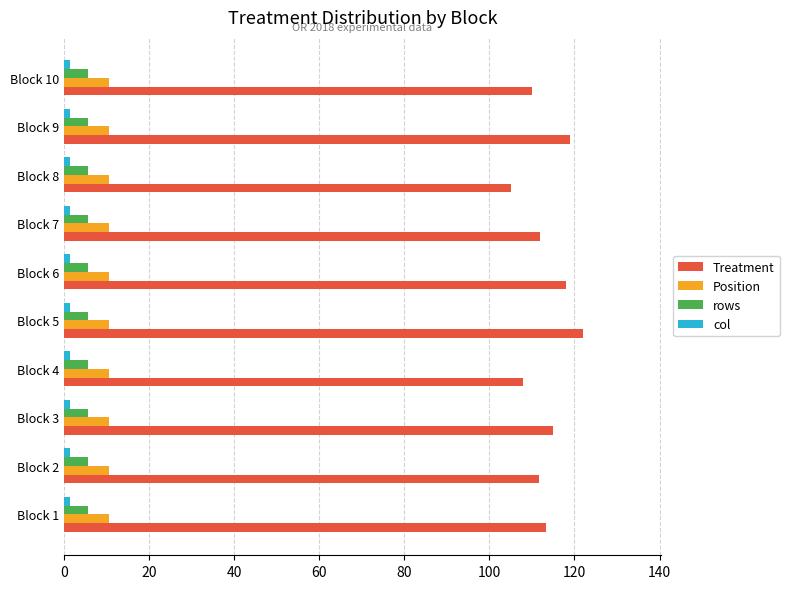

Which series has the largest total across all categories?

Treatment